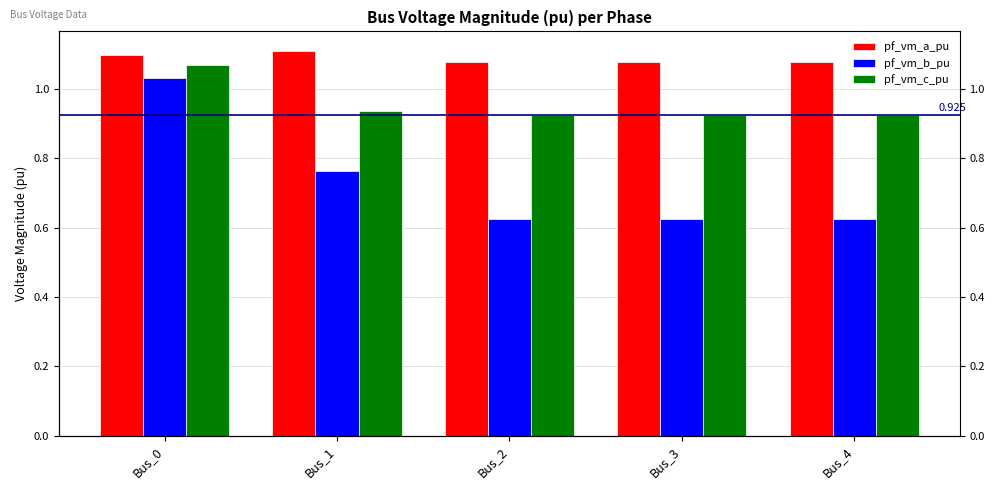

What is the total value across all series at Bus_1?

2.8